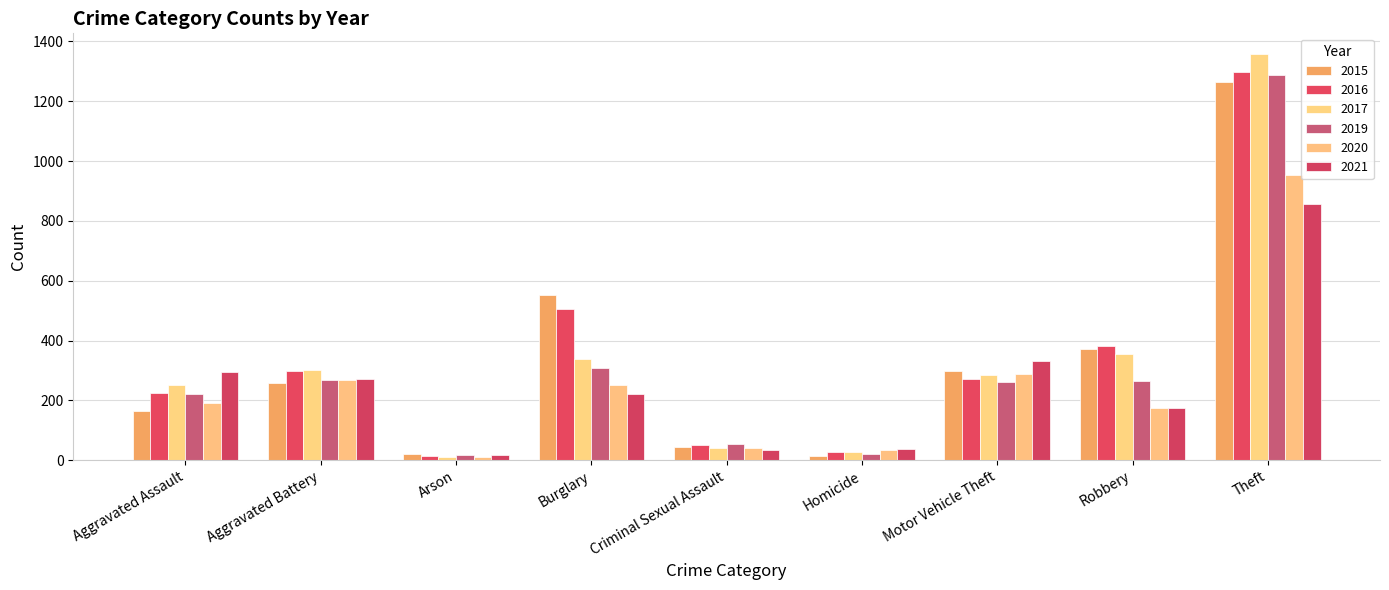

True or false: 2016 has a value of 381 at Robbery.

True